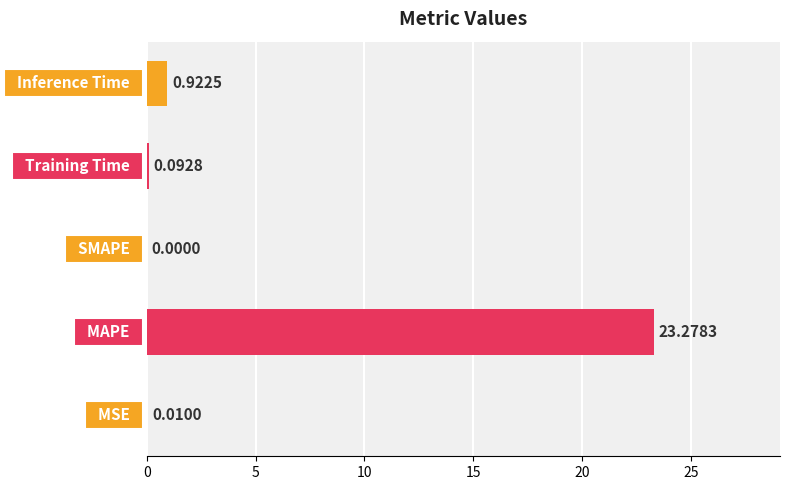

How many values exceed 0?

4